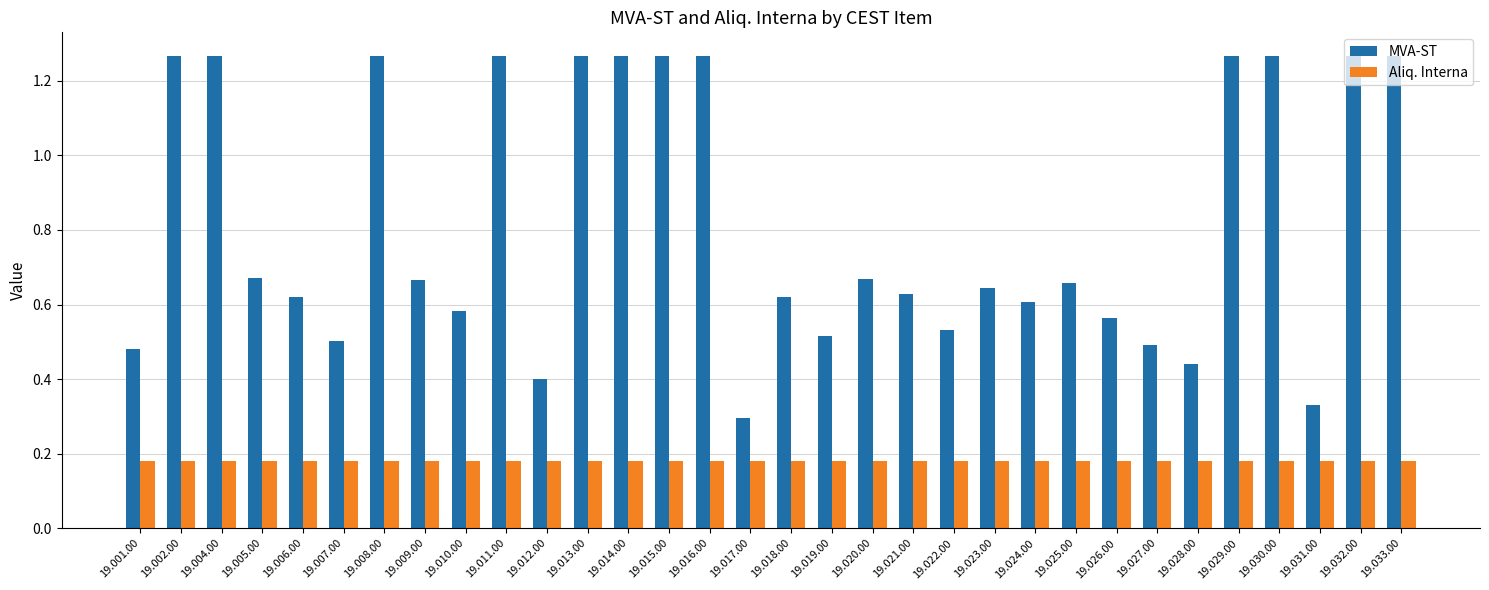

Where is MVA-ST nearest to the value 0?

19.017.00